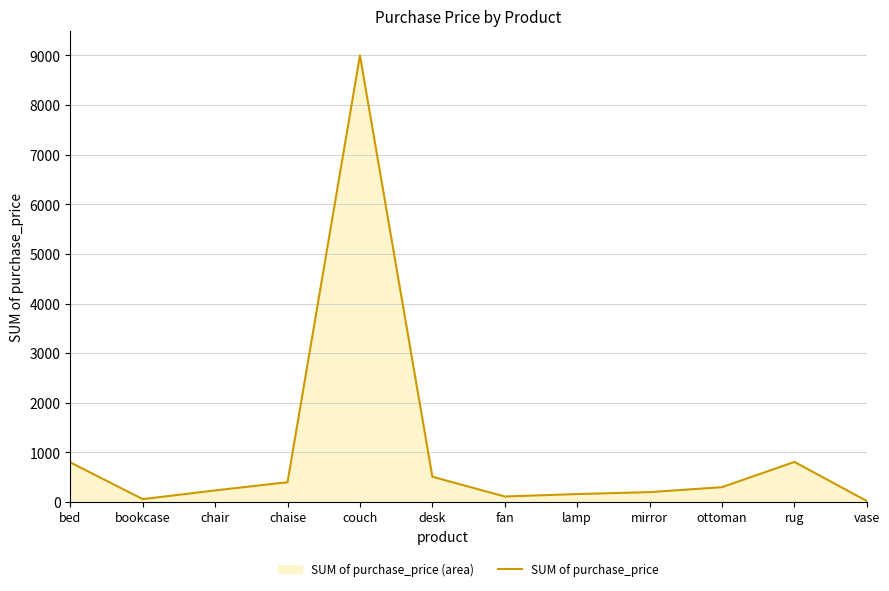

What is the change in value from fan to ottoman?

+188.1